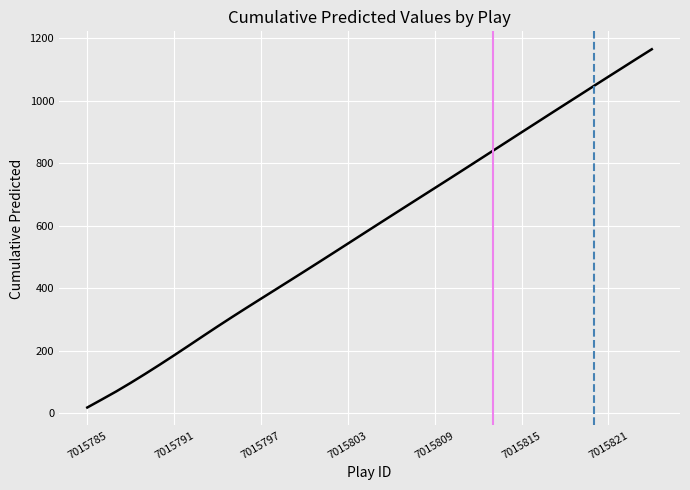

Does the chart display data point markers on the line(s)?

No